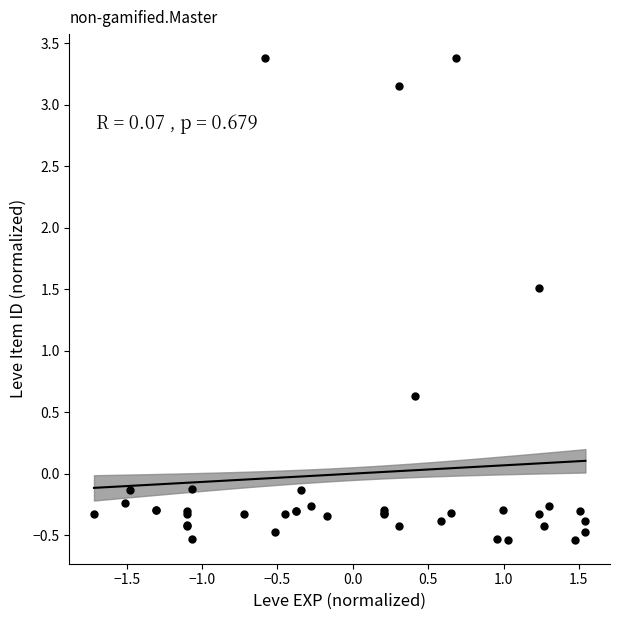

What Y value in the scatter plot is closest to 1?

0.6